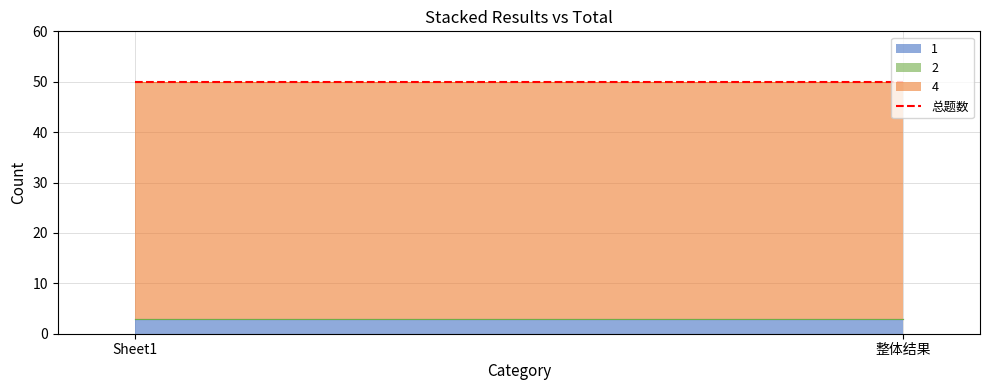

Is it true that 4 equals 47 at Sheet1?

True